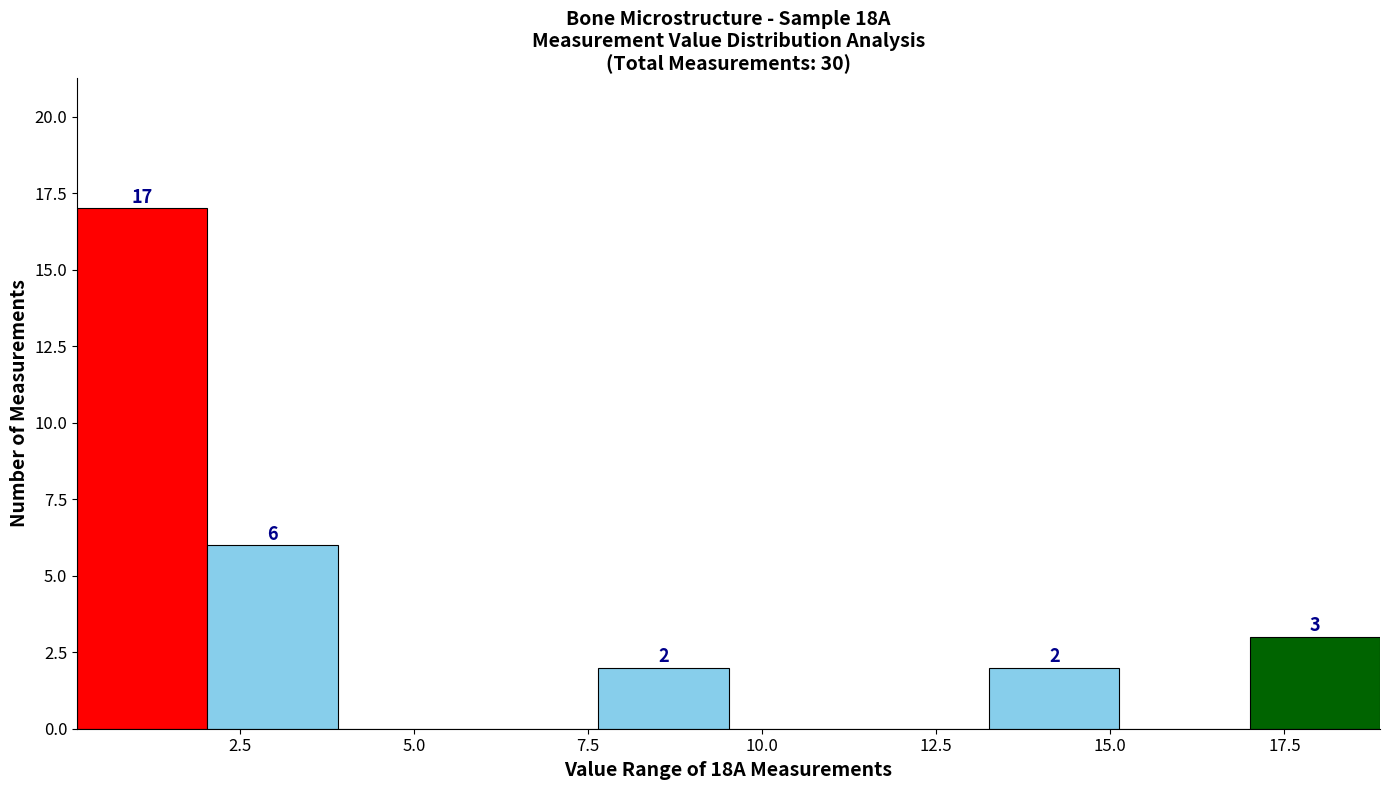

Read against the x-axis, roughly where is the centre of the tallest bar?

1.0